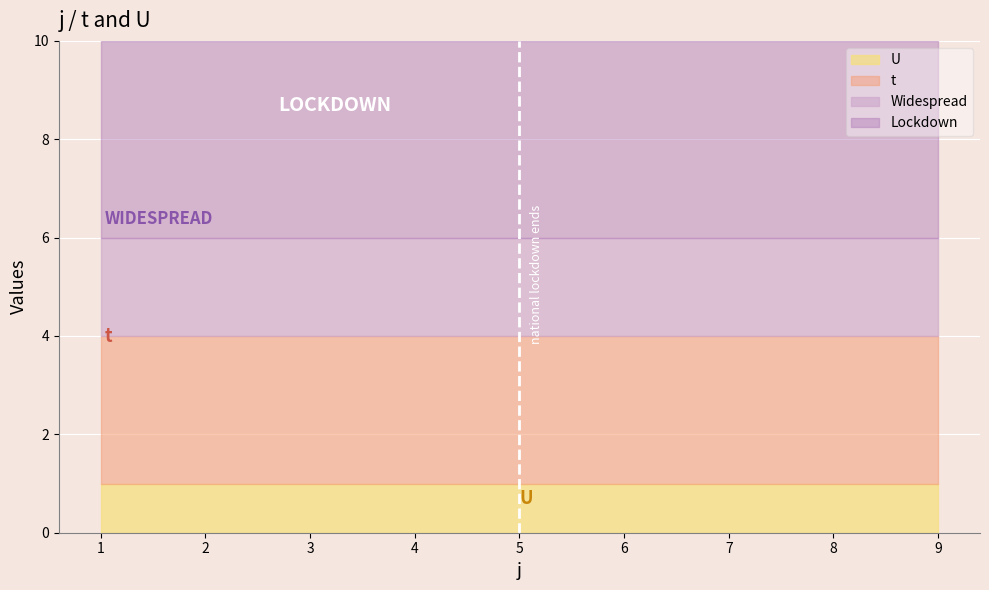

Reading left to right, extract all data points from this chart.

t: 3	3	3	3	3	3	3	3	3
U: 1	1	1	1	1	1	1	1	1